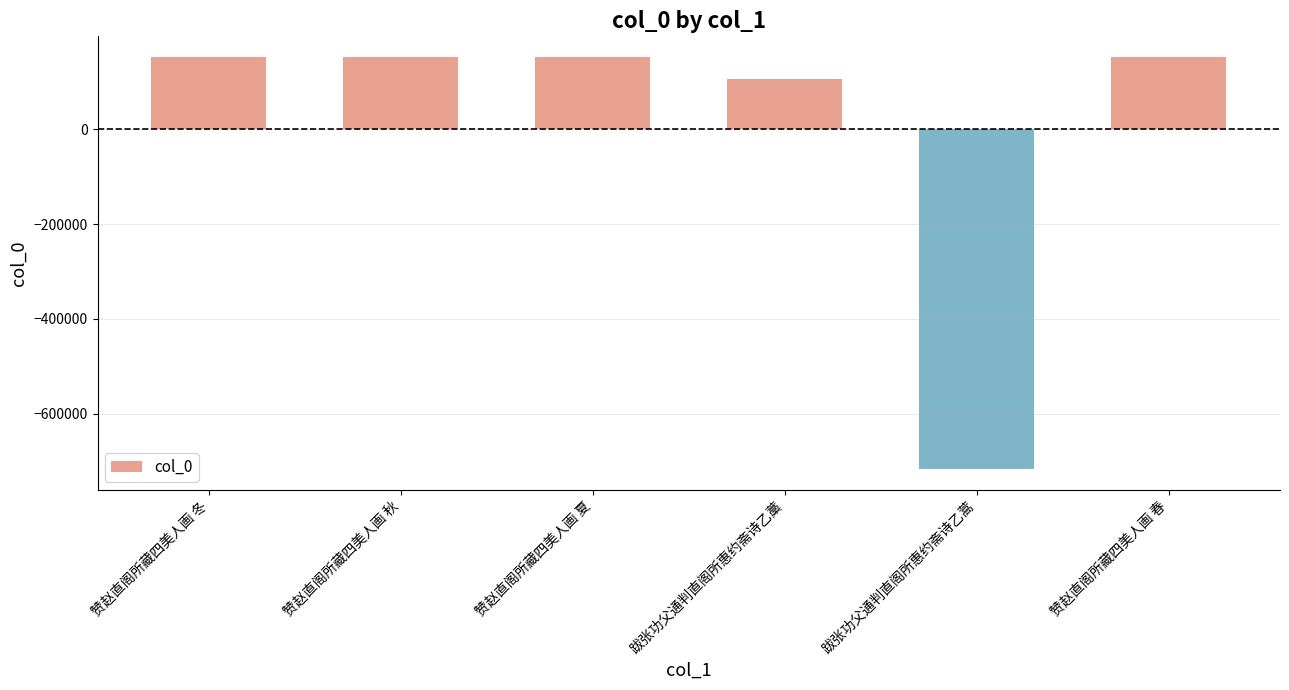

How many negative values are there?

1